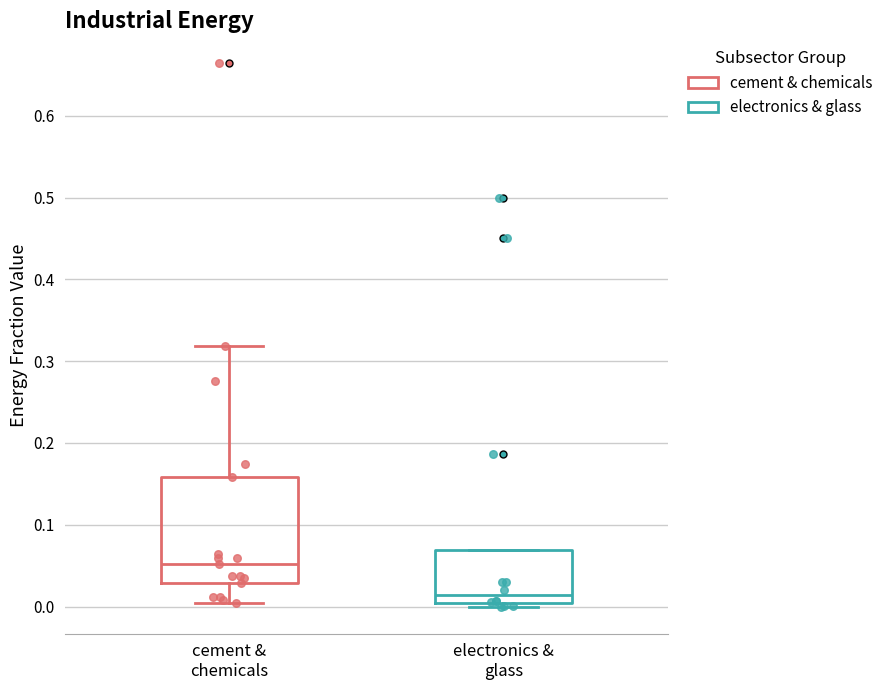

Which box has the highest median line?

cement & chemicals